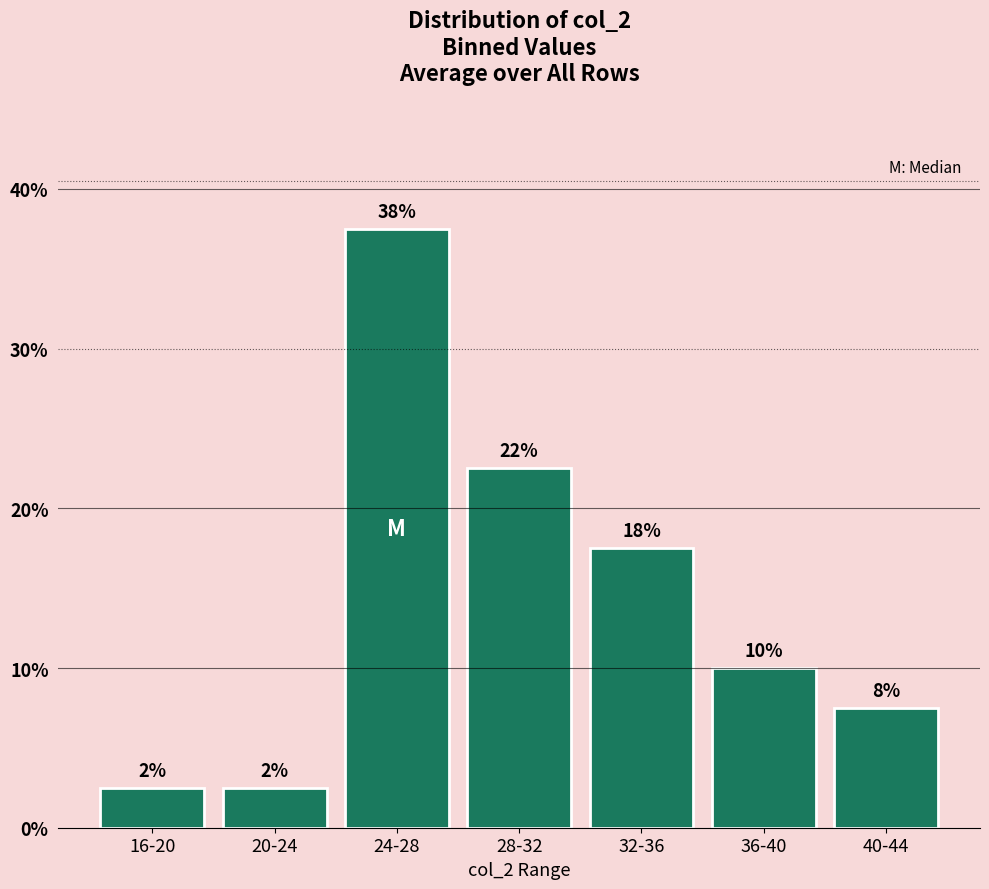

Between 16-20 and 36-40, which is larger?

36-40